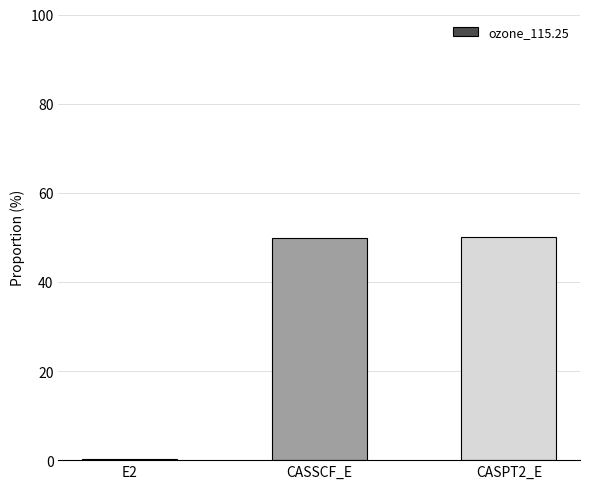

The value at CASPT2_E is 50.0. True or false?

True